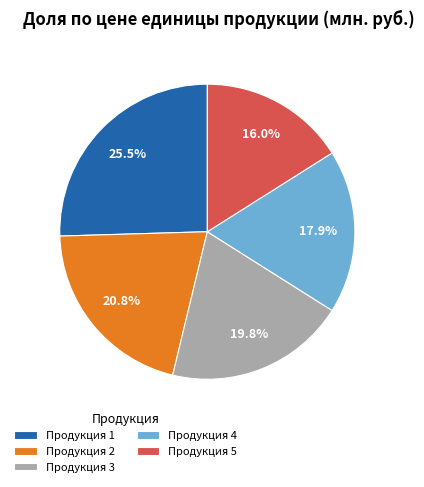

Combined, do Продукция 2 and Продукция 5 account for over 50%?

No